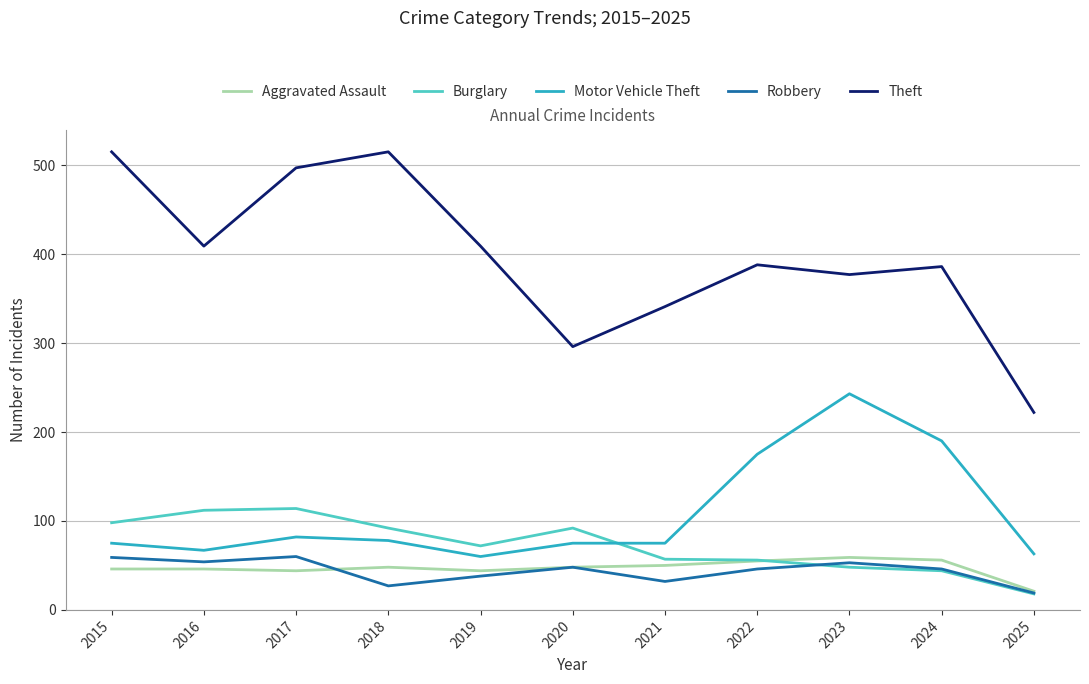

True or false: Aggravated Assault and Motor Vehicle Theft intersect in this chart.

False